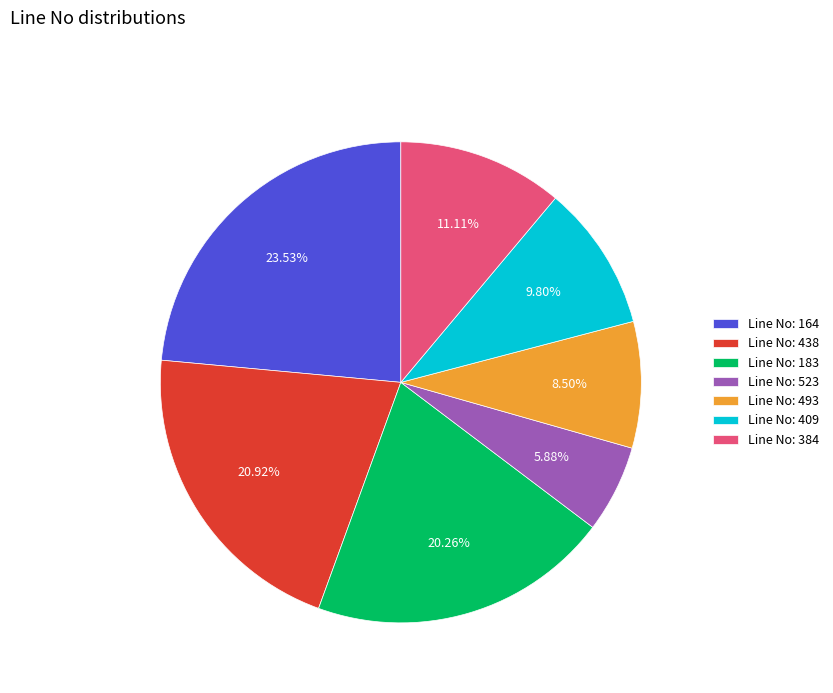

Which has a higher value, Line No: 384 or Line No: 438?

Line No: 438